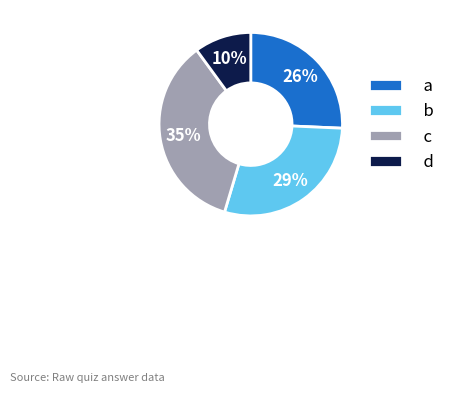

True or false: c accounts for 35% of the total.

True